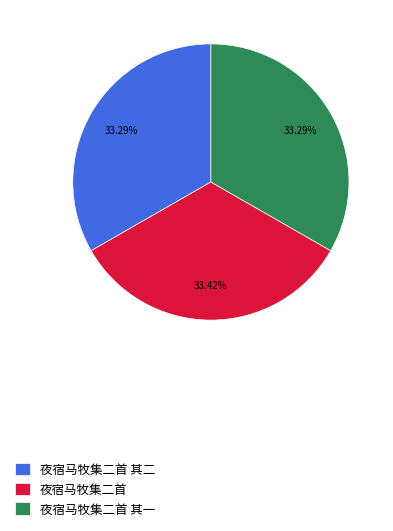

Does any single category account for the majority?

No